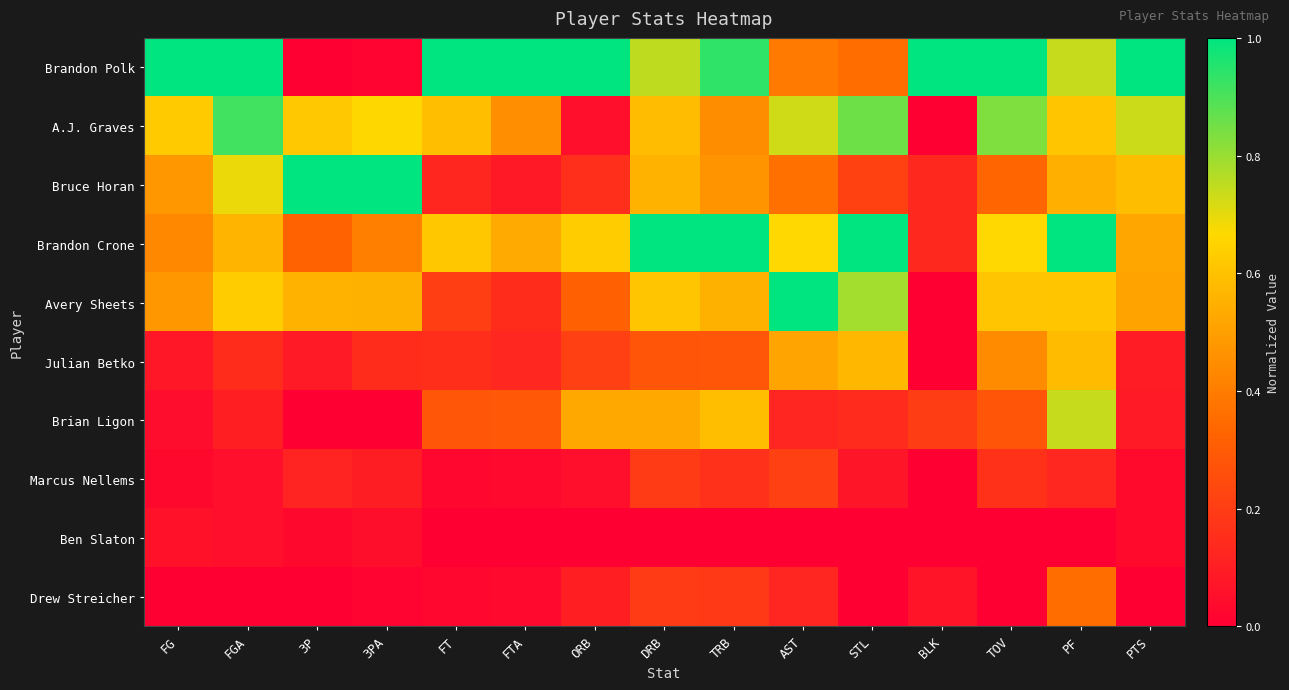

What is the total value across all series at 3PA?

2.9